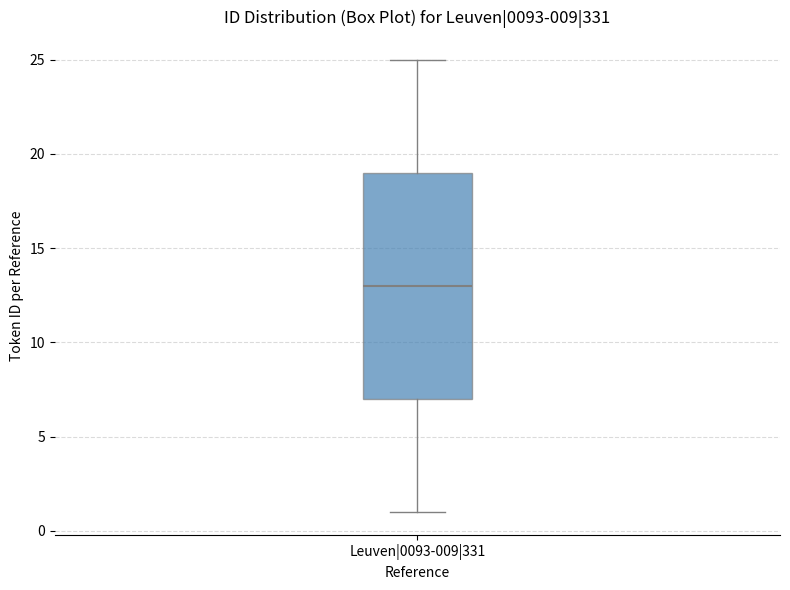

Where does the median line of the box for Leuven|0093-009|331 sit on the y-axis? The values are not printed on the chart, so give them approximately, as read against the axis.

13